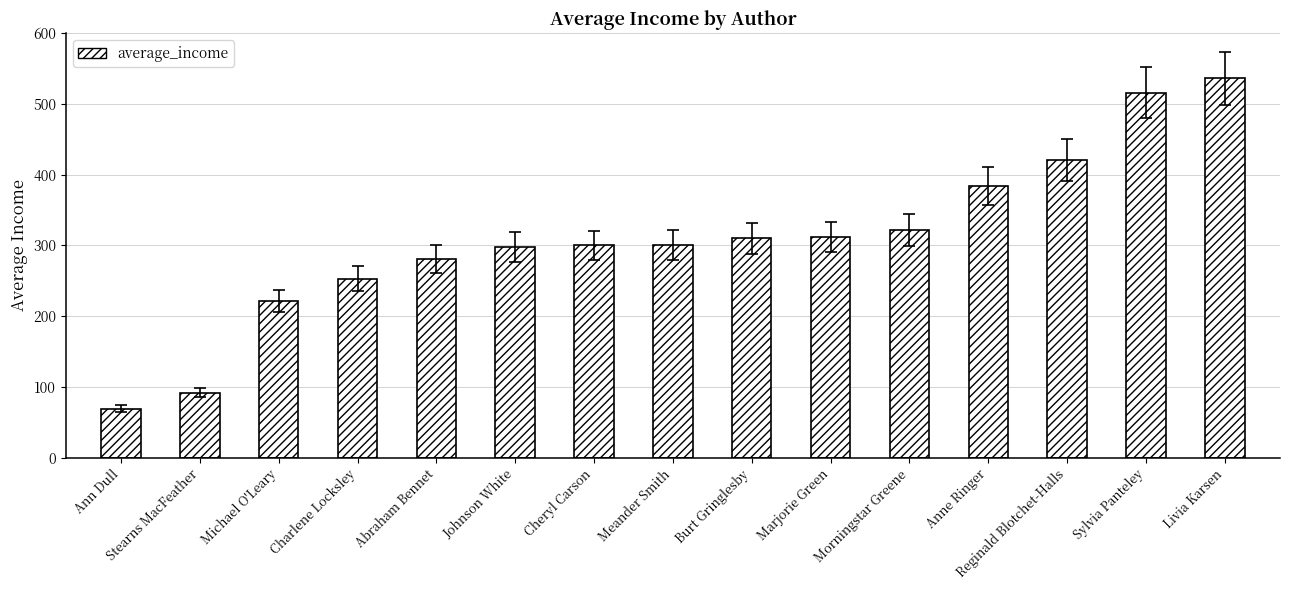

What is the greatest value displayed?

536